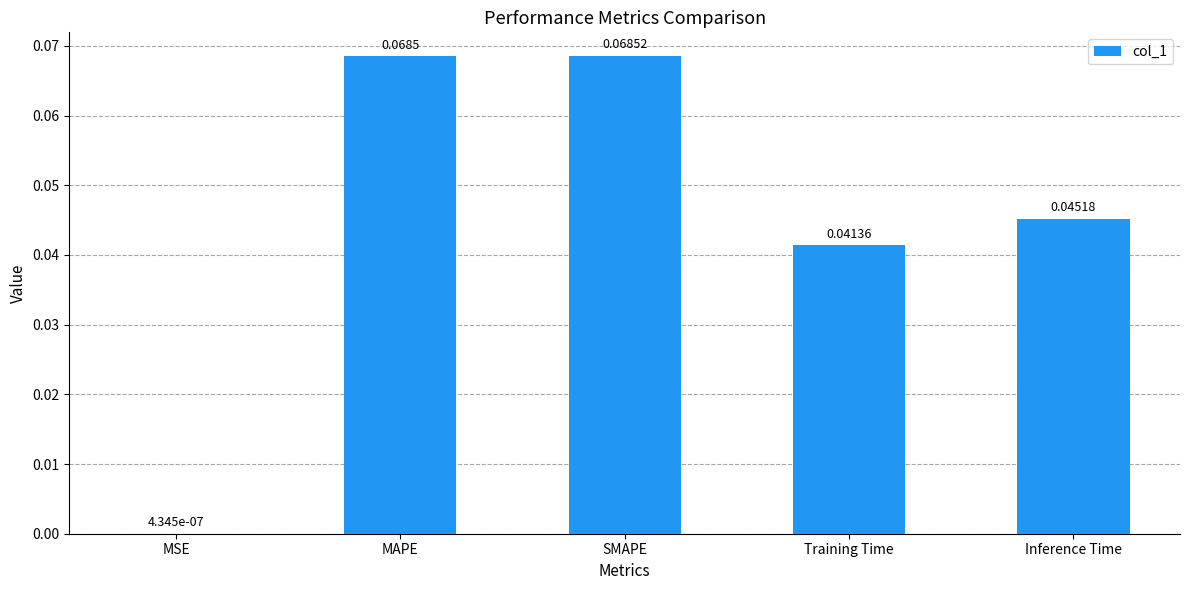

Which has a higher value, MAPE or MSE?

MAPE